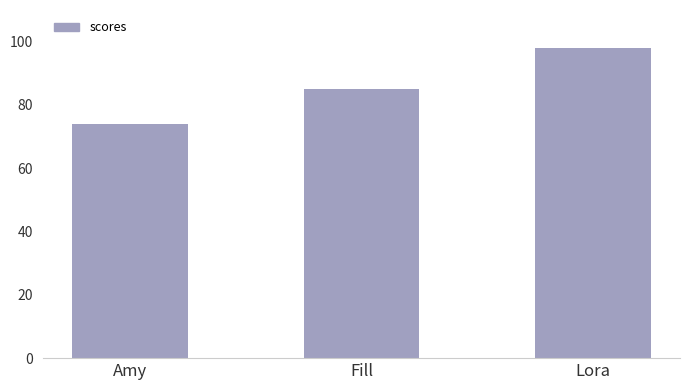

Which label corresponds to the largest value in the chart?

Lora